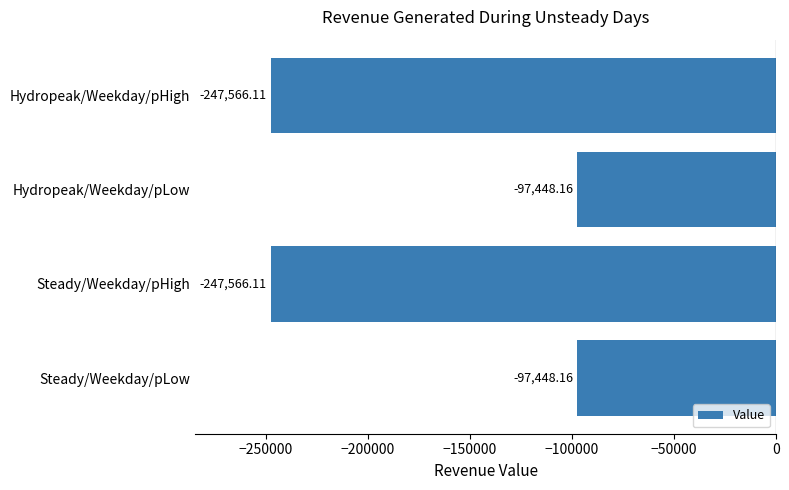

What is the difference between the second highest and second lowest values?

150117.9